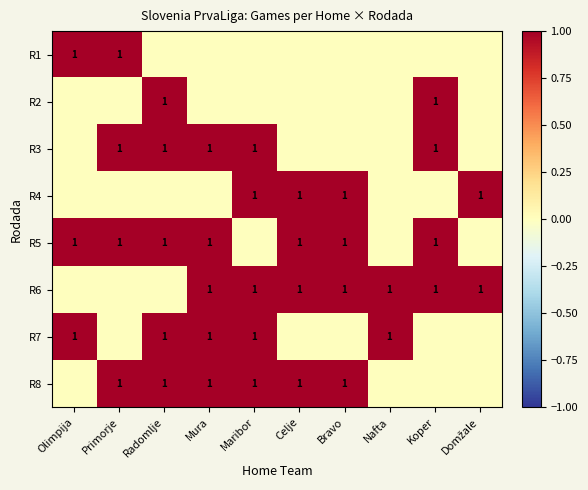

What is the difference between the maximum and minimum values in the R6 series?

1